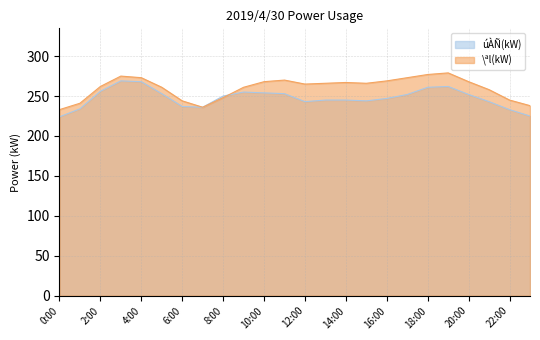

In \ªl(kW), how many points are higher than both neighbors (excluding endpoints)?

4